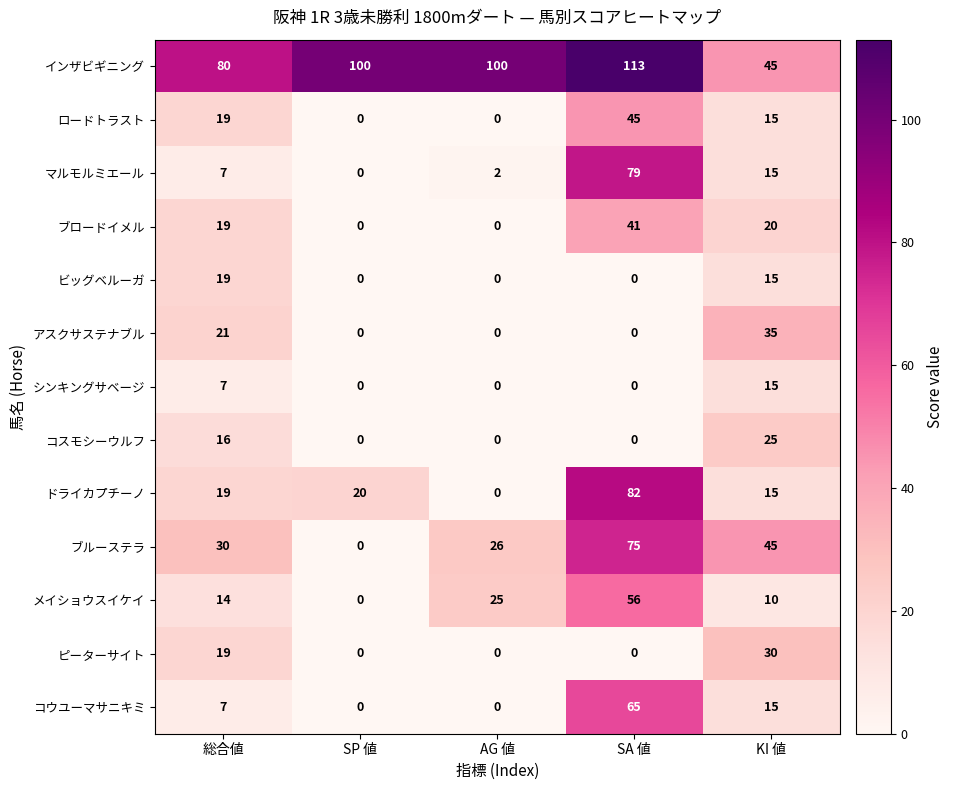

True or false: ブルーステラ has a value of 43 at 総合値.

False